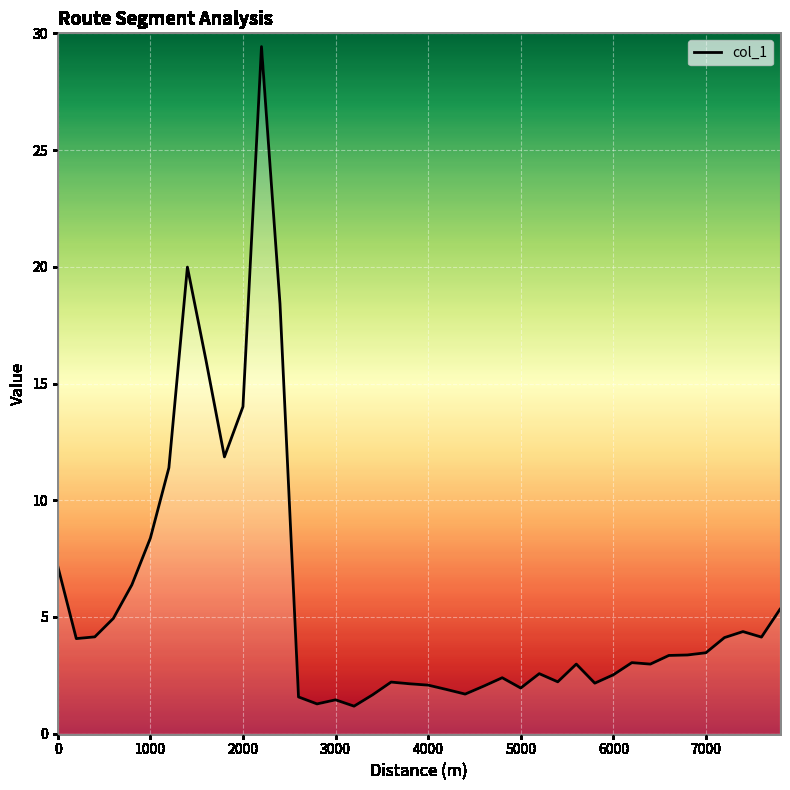

What is the smallest value displayed?

1.2